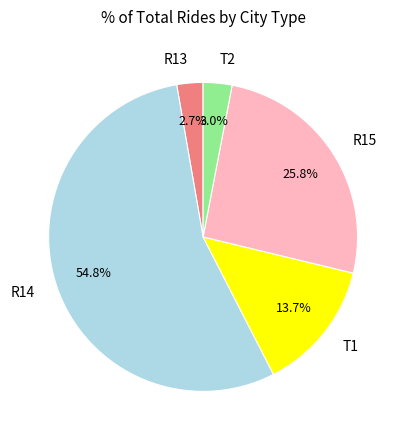

Combined, what portion of the pie is R14 and R13?

57.5%